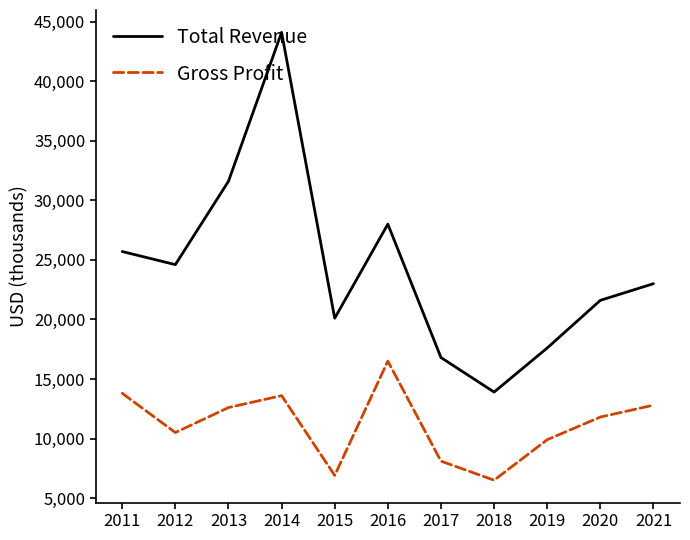

Where is the first local maximum for Total Revenue?

2014